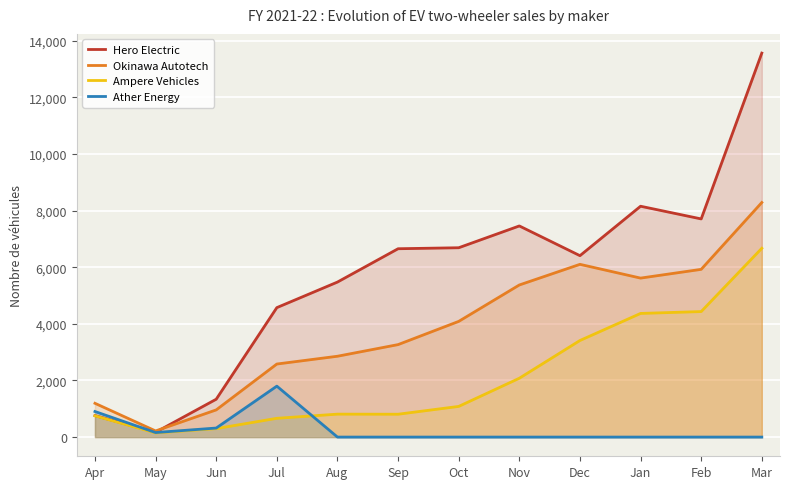

True or false: Okinawa Autotech has a value of 960 at Jun.

True